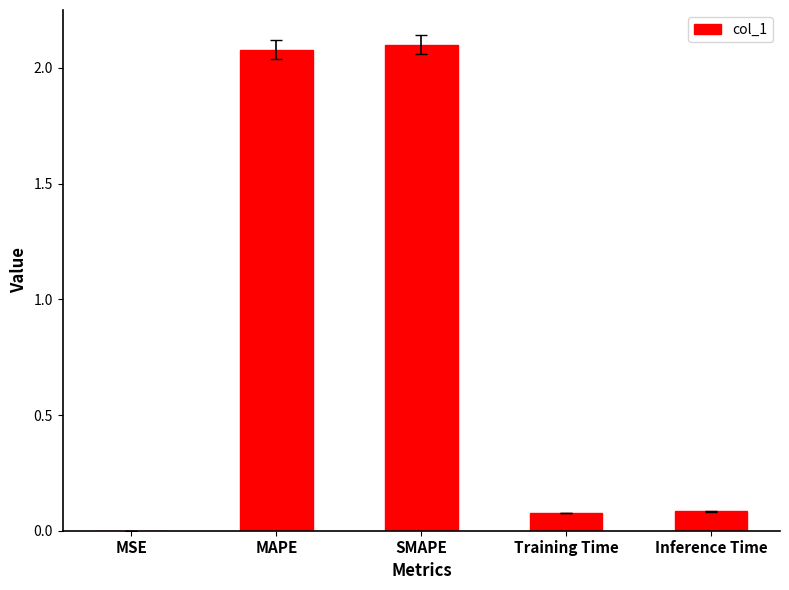

The chart shows a value of 2.1 at SMAPE. True or false?

True